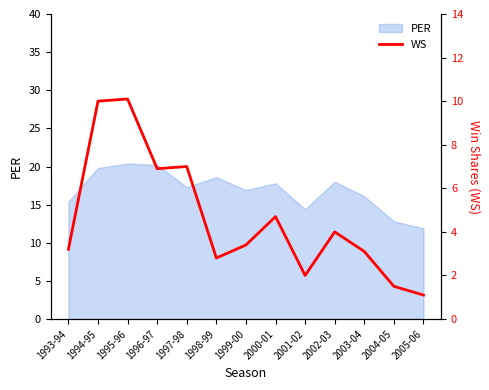

Is it true that the value at 2005-06 is 1.9?

False